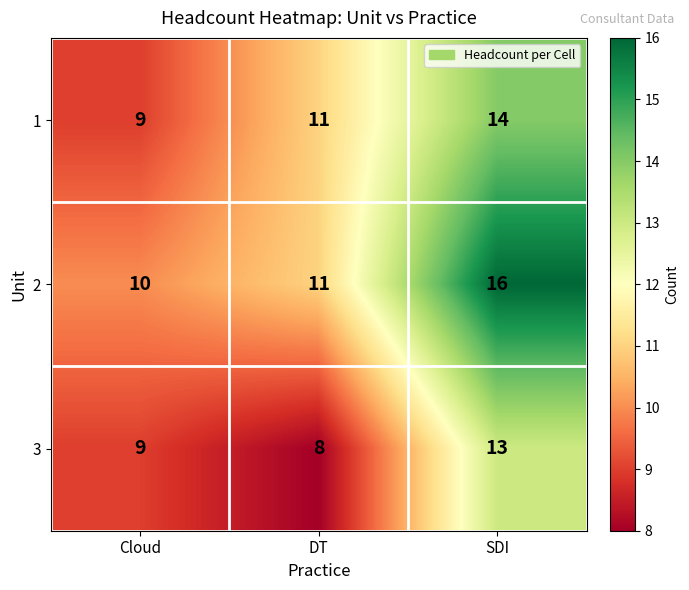

Rank the series by their average value, from highest to lowest.

2, 1, 3